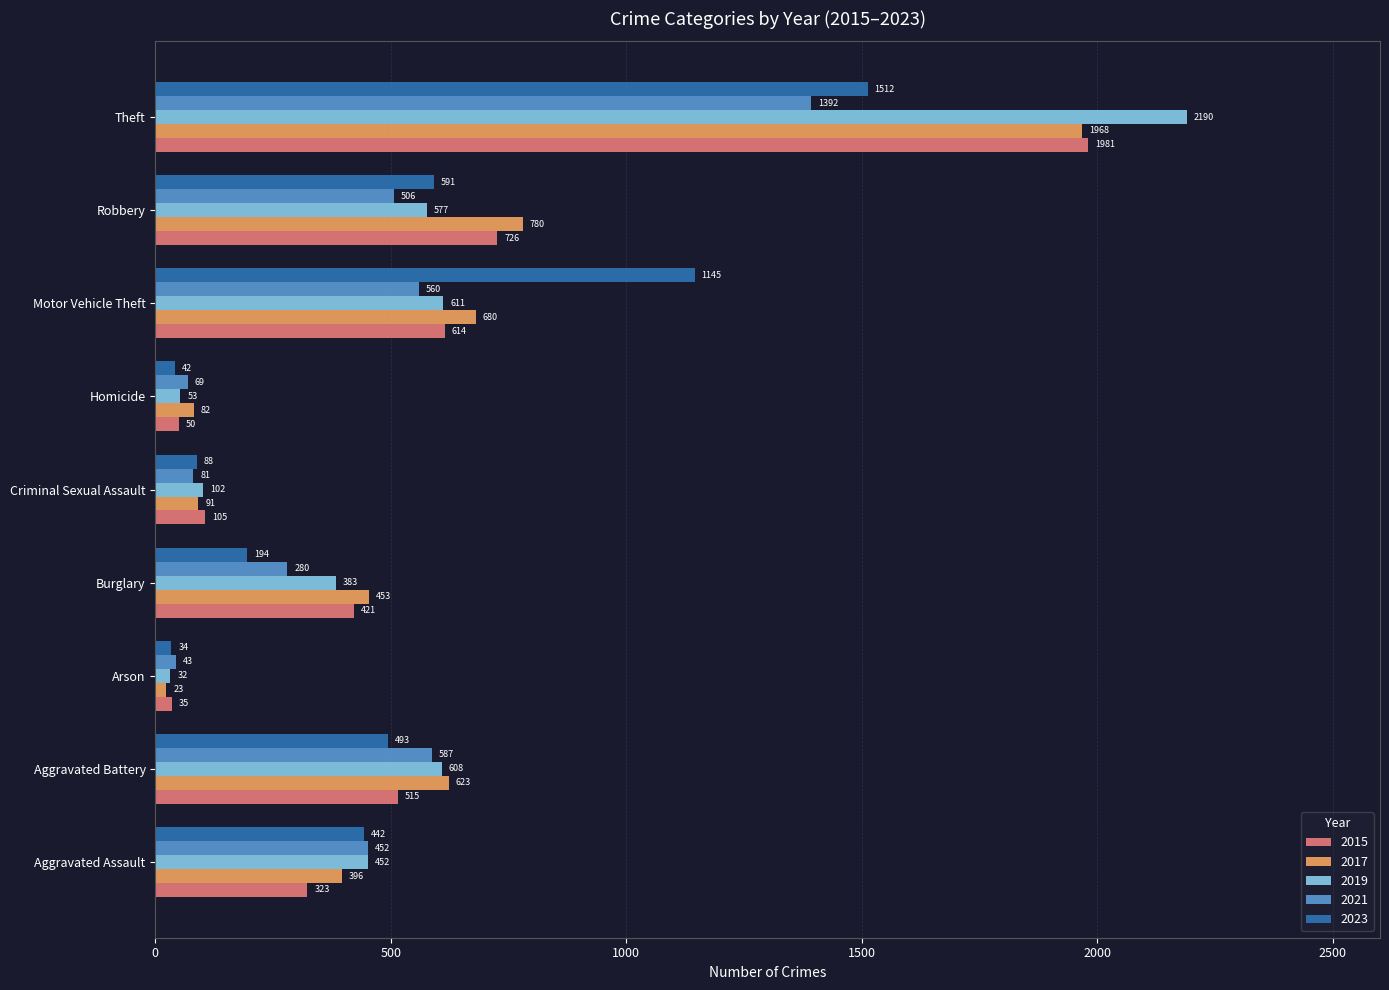

How many distinct data groups are displayed?

5